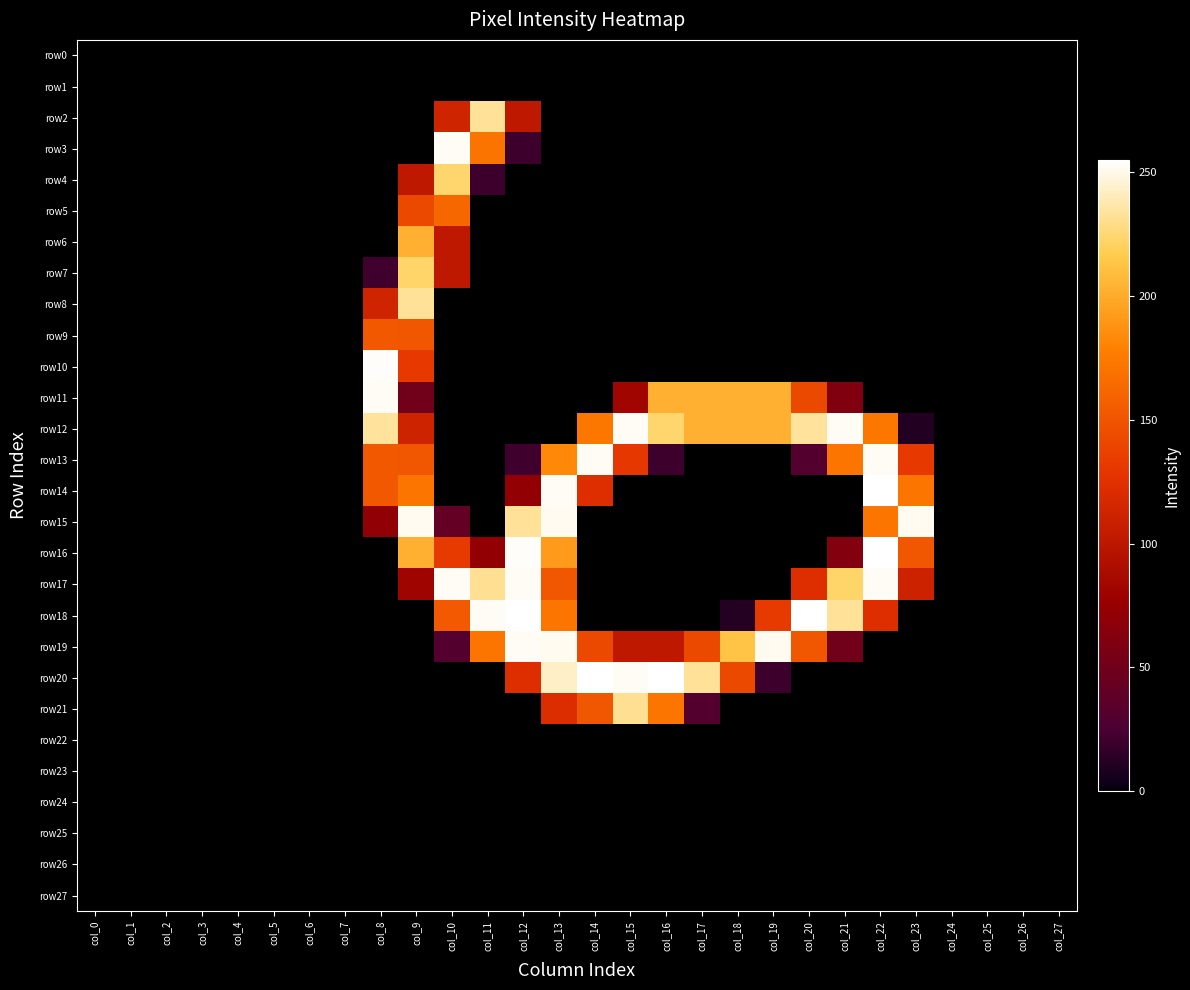

Reading left to right, what are all the values shown in this chart?

row0: col_0=0	col_1=0	col_2=0	col_3=0	col_4=0	col_5=0	col_6=0	col_7=0	col_8=0	col_9=0	col_10=0	col_11=0	col_12=0	col_13=0	col_14=0	col_15=0	col_16=0	col_17=0	col_18=0	col_19=0	col_20=0	col_21=0	col_22=0	col_23=0	col_24=0	col_25=0	col_26=0	col_27=0
row1: col_0=0	col_1=0	col_2=0	col_3=0	col_4=0	col_5=0	col_6=0	col_7=0	col_8=0	col_9=0	col_10=0	col_11=0	col_12=0	col_13=0	col_14=0	col_15=0	col_16=0	col_17=0	col_18=0	col_19=0	col_20=0	col_21=0	col_22=0	col_23=0	col_24=0	col_25=0	col_26=0	col_27=0
row2: col_0=0	col_1=0	col_2=0	col_3=0	col_4=0	col_5=0	col_6=0	col_7=0	col_8=0	col_9=0	col_10=113	col_11=233	col_12=102	col_13=0	col_14=0	col_15=0	col_16=0	col_17=0	col_18=0	col_19=0	col_20=0	col_21=0	col_22=0	col_23=0	col_24=0	col_25=0	col_26=0	col_27=0
row3: col_0=0	col_1=0	col_2=0	col_3=0	col_4=0	col_5=0	col_6=0	col_7=0	col_8=0	col_9=0	col_10=253	col_11=171	col_12=20	col_13=0	col_14=0	col_15=0	col_16=0	col_17=0	col_18=0	col_19=0	col_20=0	col_21=0	col_22=0	col_23=0	col_24=0	col_25=0	col_26=0	col_27=0
row4: col_0=0	col_1=0	col_2=0	col_3=0	col_4=0	col_5=0	col_6=0	col_7=0	col_8=0	col_9=102	col_10=224	col_11=20	col_12=0	col_13=0	col_14=0	col_15=0	col_16=0	col_17=0	col_18=0	col_19=0	col_20=0	col_21=0	col_22=0	col_23=0	col_24=0	col_25=0	col_26=0	col_27=0
row5: col_0=0	col_1=0	col_2=0	col_3=0	col_4=0	col_5=0	col_6=0	col_7=0	col_8=0	col_9=142	col_10=162	col_11=0	col_12=0	col_13=0	col_14=0	col_15=0	col_16=0	col_17=0	col_18=0	col_19=0	col_20=0	col_21=0	col_22=0	col_23=0	col_24=0	col_25=0	col_26=0	col_27=0
row6: col_0=0	col_1=0	col_2=0	col_3=0	col_4=0	col_5=0	col_6=0	col_7=0	col_8=0	col_9=203	col_10=102	col_11=0	col_12=0	col_13=0	col_14=0	col_15=0	col_16=0	col_17=0	col_18=0	col_19=0	col_20=0	col_21=0	col_22=0	col_23=0	col_24=0	col_25=0	col_26=0	col_27=0
row7: col_0=0	col_1=0	col_2=0	col_3=0	col_4=0	col_5=0	col_6=0	col_7=0	col_8=21	col_9=223	col_10=102	col_11=0	col_12=0	col_13=0	col_14=0	col_15=0	col_16=0	col_17=0	col_18=0	col_19=0	col_20=0	col_21=0	col_22=0	col_23=0	col_24=0	col_25=0	col_26=0	col_27=0
row8: col_0=0	col_1=0	col_2=0	col_3=0	col_4=0	col_5=0	col_6=0	col_7=0	col_8=113	col_9=233	col_10=0	col_11=0	col_12=0	col_13=0	col_14=0	col_15=0	col_16=0	col_17=0	col_18=0	col_19=0	col_20=0	col_21=0	col_22=0	col_23=0	col_24=0	col_25=0	col_26=0	col_27=0
row9: col_0=0	col_1=0	col_2=0	col_3=0	col_4=0	col_5=0	col_6=0	col_7=0	col_8=152	col_9=151	col_10=0	col_11=0	col_12=0	col_13=0	col_14=0	col_15=0	col_16=0	col_17=0	col_18=0	col_19=0	col_20=0	col_21=0	col_22=0	col_23=0	col_24=0	col_25=0	col_26=0	col_27=0
row10: col_0=0	col_1=0	col_2=0	col_3=0	col_4=0	col_5=0	col_6=0	col_7=0	col_8=254	col_9=131	col_10=0	col_11=0	col_12=0	col_13=0	col_14=0	col_15=0	col_16=0	col_17=0	col_18=0	col_19=0	col_20=0	col_21=0	col_22=0	col_23=0	col_24=0	col_25=0	col_26=0	col_27=0
row11: col_0=0	col_1=0	col_2=0	col_3=0	col_4=0	col_5=0	col_6=0	col_7=0	col_8=253	col_9=50	col_10=0	col_11=0	col_12=0	col_13=0	col_14=0	col_15=82	col_16=203	col_17=203	col_18=203	col_19=203	col_20=142	col_21=61	col_22=0	col_23=0	col_24=0	col_25=0	col_26=0	col_27=0
row12: col_0=0	col_1=0	col_2=0	col_3=0	col_4=0	col_5=0	col_6=0	col_7=0	col_8=234	col_9=112	col_10=0	col_11=0	col_12=0	col_13=0	col_14=173	col_15=253	col_16=224	col_17=203	col_18=203	col_19=203	col_20=234	col_21=253	col_22=173	col_23=10	col_24=0	col_25=0	col_26=0	col_27=0
row13: col_0=0	col_1=0	col_2=0	col_3=0	col_4=0	col_5=0	col_6=0	col_7=0	col_8=152	col_9=151	col_10=0	col_11=0	col_12=21	col_13=183	col_14=253	col_15=130	col_16=20	col_17=0	col_18=0	col_19=0	col_20=30	col_21=172	col_22=253	col_23=131	col_24=0	col_25=0	col_26=0	col_27=0
row14: col_0=0	col_1=0	col_2=0	col_3=0	col_4=0	col_5=0	col_6=0	col_7=0	col_8=152	col_9=172	col_10=0	col_11=0	col_12=72	col_13=253	col_14=123	col_15=0	col_16=0	col_17=0	col_18=0	col_19=0	col_20=0	col_21=0	col_22=255	col_23=172	col_24=0	col_25=0	col_26=0	col_27=0
row15: col_0=0	col_1=0	col_2=0	col_3=0	col_4=0	col_5=0	col_6=0	col_7=0	col_8=71	col_9=252	col_10=41	col_11=0	col_12=233	col_13=252	col_14=0	col_15=0	col_16=0	col_17=0	col_18=0	col_19=0	col_20=0	col_21=0	col_22=172	col_23=252	col_24=0	col_25=0	col_26=0	col_27=0
row16: col_0=0	col_1=0	col_2=0	col_3=0	col_4=0	col_5=0	col_6=0	col_7=0	col_8=0	col_9=203	col_10=132	col_11=72	col_12=254	col_13=192	col_14=0	col_15=0	col_16=0	col_17=0	col_18=0	col_19=0	col_20=0	col_21=62	col_22=255	col_23=151	col_24=0	col_25=0	col_26=0	col_27=0
row17: col_0=0	col_1=0	col_2=0	col_3=0	col_4=0	col_5=0	col_6=0	col_7=0	col_8=0	col_9=81	col_10=253	col_11=232	col_12=253	col_13=151	col_14=0	col_15=0	col_16=0	col_17=0	col_18=0	col_19=0	col_20=123	col_21=223	col_22=253	col_23=111	col_24=0	col_25=0	col_26=0	col_27=0
row18: col_0=0	col_1=0	col_2=0	col_3=0	col_4=0	col_5=0	col_6=0	col_7=0	col_8=0	col_9=0	col_10=153	col_11=253	col_12=255	col_13=172	col_14=0	col_15=0	col_16=0	col_17=0	col_18=11	col_19=132	col_20=255	col_21=233	col_22=123	col_23=0	col_24=0	col_25=0	col_26=0	col_27=0
row19: col_0=0	col_1=0	col_2=0	col_3=0	col_4=0	col_5=0	col_6=0	col_7=0	col_8=0	col_9=0	col_10=30	col_11=172	col_12=253	col_13=252	col_14=142	col_15=102	col_16=102	col_17=142	col_18=213	col_19=252	col_20=151	col_21=50	col_22=0	col_23=0	col_24=0	col_25=0	col_26=0	col_27=0
row20: col_0=0	col_1=0	col_2=0	col_3=0	col_4=0	col_5=0	col_6=0	col_7=0	col_8=0	col_9=0	col_10=0	col_11=0	col_12=123	col_13=243	col_14=255	col_15=253	col_16=255	col_17=233	col_18=142	col_19=20	col_20=0	col_21=0	col_22=0	col_23=0	col_24=0	col_25=0	col_26=0	col_27=0
row21: col_0=0	col_1=0	col_2=0	col_3=0	col_4=0	col_5=0	col_6=0	col_7=0	col_8=0	col_9=0	col_10=0	col_11=0	col_12=0	col_13=122	col_14=151	col_15=232	col_16=172	col_17=30	col_18=0	col_19=0	col_20=0	col_21=0	col_22=0	col_23=0	col_24=0	col_25=0	col_26=0	col_27=0
row22: col_0=0	col_1=0	col_2=0	col_3=0	col_4=0	col_5=0	col_6=0	col_7=0	col_8=0	col_9=0	col_10=0	col_11=0	col_12=0	col_13=0	col_14=0	col_15=0	col_16=0	col_17=0	col_18=0	col_19=0	col_20=0	col_21=0	col_22=0	col_23=0	col_24=0	col_25=0	col_26=0	col_27=0
row23: col_0=0	col_1=0	col_2=0	col_3=0	col_4=0	col_5=0	col_6=0	col_7=0	col_8=0	col_9=0	col_10=0	col_11=0	col_12=0	col_13=0	col_14=0	col_15=0	col_16=0	col_17=0	col_18=0	col_19=0	col_20=0	col_21=0	col_22=0	col_23=0	col_24=0	col_25=0	col_26=0	col_27=0
row24: col_0=0	col_1=0	col_2=0	col_3=0	col_4=0	col_5=0	col_6=0	col_7=0	col_8=0	col_9=0	col_10=0	col_11=0	col_12=0	col_13=0	col_14=0	col_15=0	col_16=0	col_17=0	col_18=0	col_19=0	col_20=0	col_21=0	col_22=0	col_23=0	col_24=0	col_25=0	col_26=0	col_27=0
row25: col_0=0	col_1=0	col_2=0	col_3=0	col_4=0	col_5=0	col_6=0	col_7=0	col_8=0	col_9=0	col_10=0	col_11=0	col_12=0	col_13=0	col_14=0	col_15=0	col_16=0	col_17=0	col_18=0	col_19=0	col_20=0	col_21=0	col_22=0	col_23=0	col_24=0	col_25=0	col_26=0	col_27=0
row26: col_0=0	col_1=0	col_2=0	col_3=0	col_4=0	col_5=0	col_6=0	col_7=0	col_8=0	col_9=0	col_10=0	col_11=0	col_12=0	col_13=0	col_14=0	col_15=0	col_16=0	col_17=0	col_18=0	col_19=0	col_20=0	col_21=0	col_22=0	col_23=0	col_24=0	col_25=0	col_26=0	col_27=0
row27: col_0=0	col_1=0	col_2=0	col_3=0	col_4=0	col_5=0	col_6=0	col_7=0	col_8=0	col_9=0	col_10=0	col_11=0	col_12=0	col_13=0	col_14=0	col_15=0	col_16=0	col_17=0	col_18=0	col_19=0	col_20=0	col_21=0	col_22=0	col_23=0	col_24=0	col_25=0	col_26=0	col_27=0